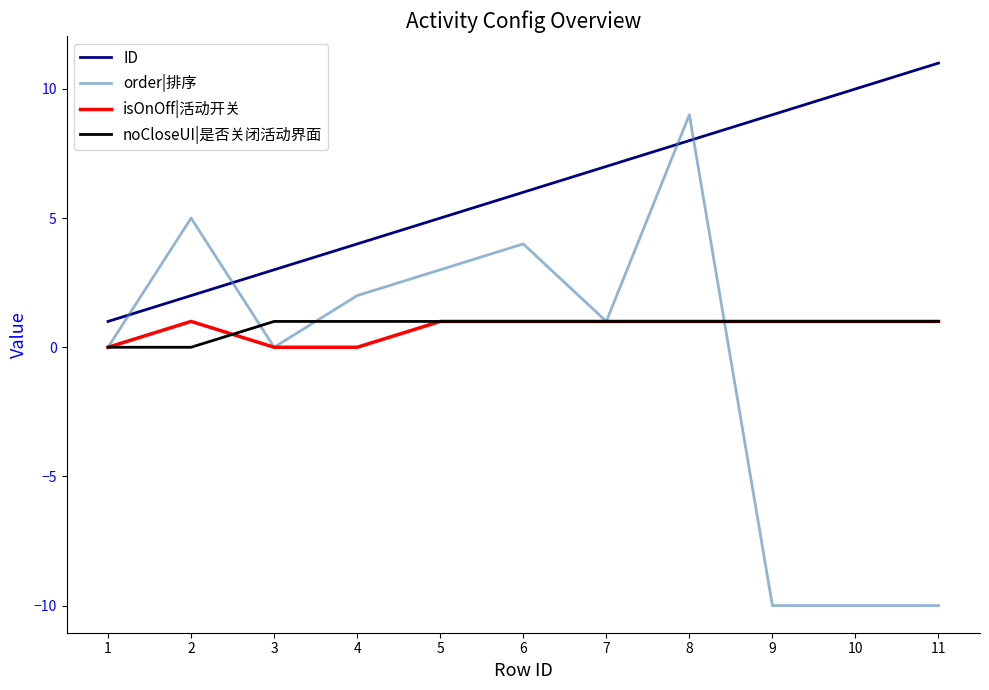

What are all the series names shown in the legend?

ID, order|排序, isOnOff|活动开关, noCloseUI|是否关闭活动界面